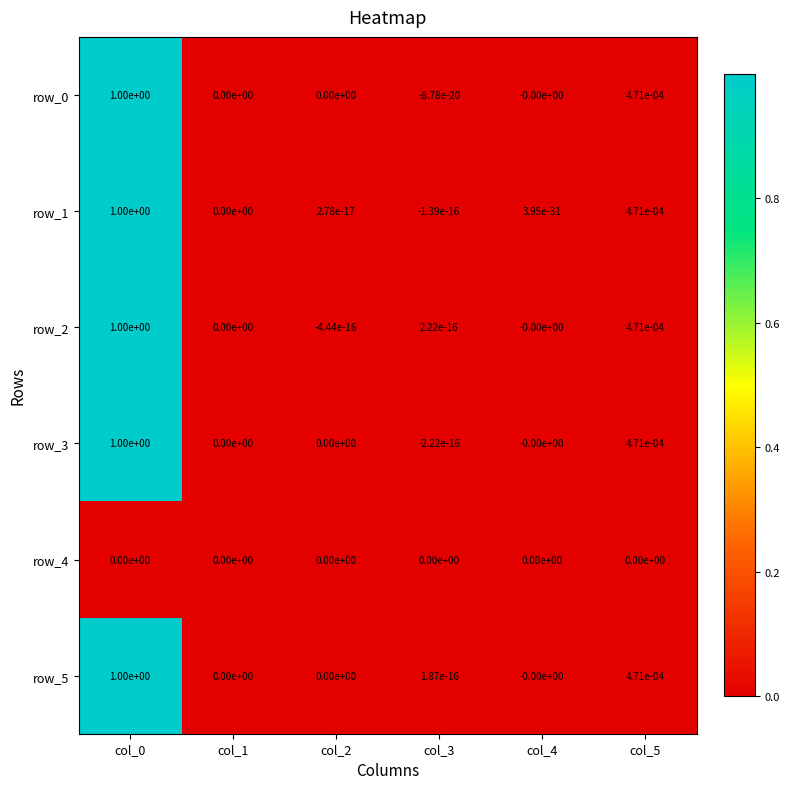

The value of row_5 at col_2 is -0.6. True or false?

False